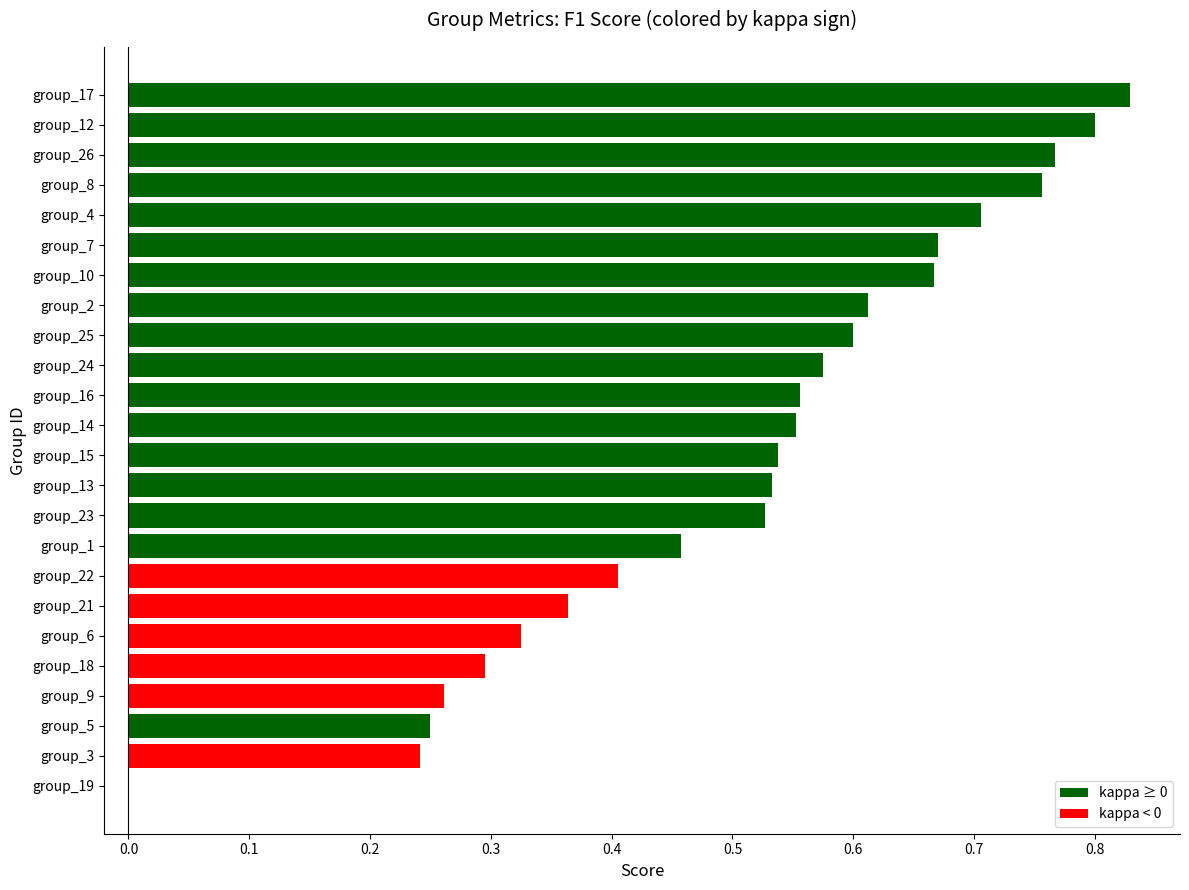

At which category does the chart reach its peak across all series?

group_17